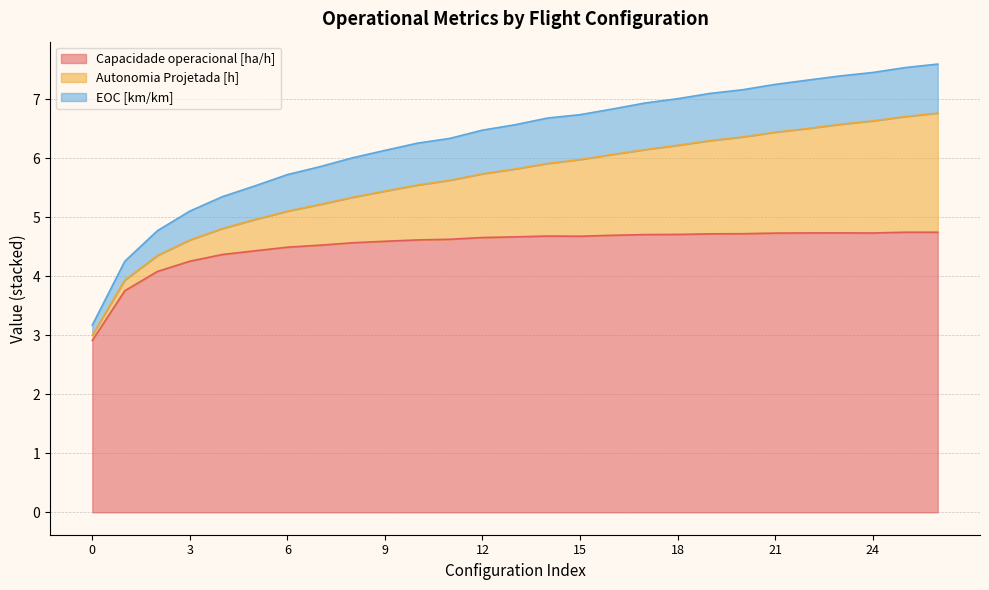

What is the total value across all series at 6?

5.7